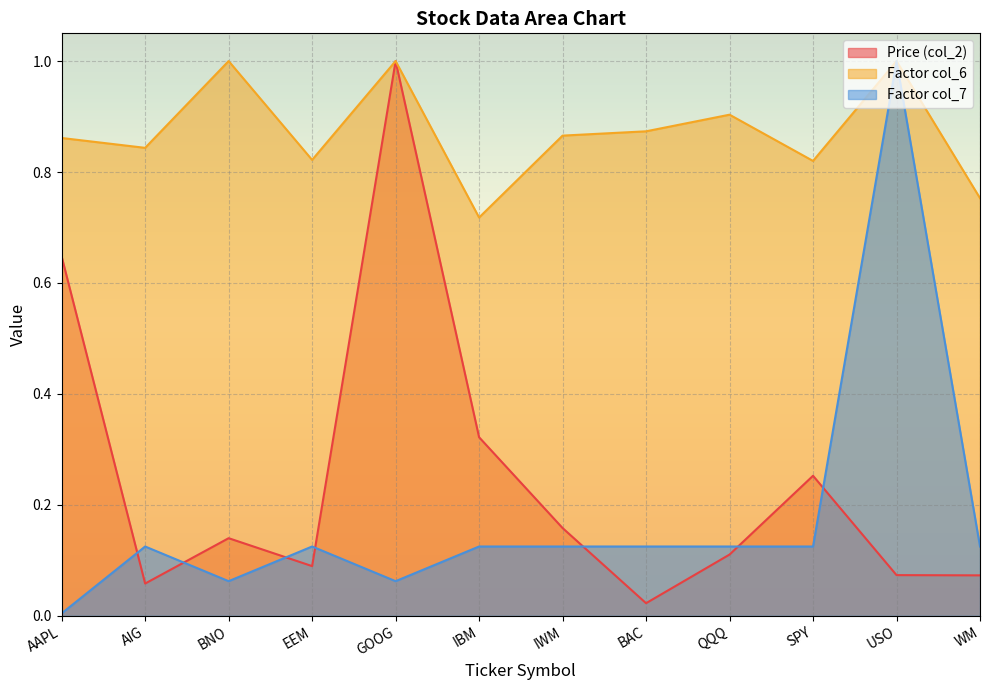

Reading left to right, list all the values displayed in this chart.

Price (col_2): 0.6	0.1	0.1	0.1	1.0	0.3	0.2	0.0	0.1	0.3	0.1	0.1
Factor col_6: 0.9	0.8	1.0	0.8	1.0	0.7	0.9	0.9	0.9	0.8	1.0	0.8
Factor col_7: 0.0	0.1	0.1	0.1	0.1	0.1	0.1	0.1	0.1	0.1	1.0	0.1